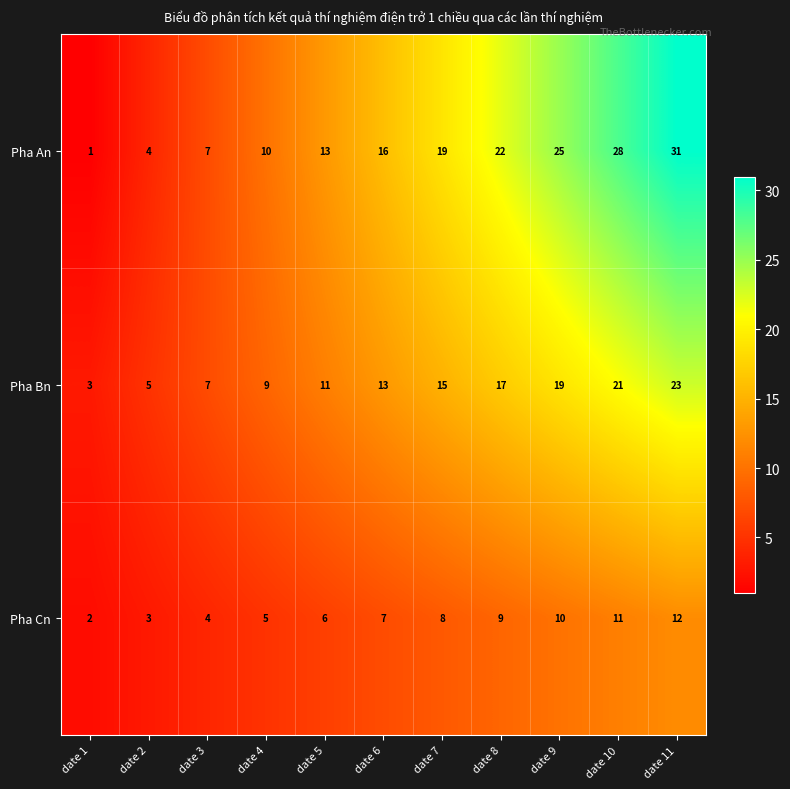

Read the Pha Cn value at date 5, to the nearest 5.

5